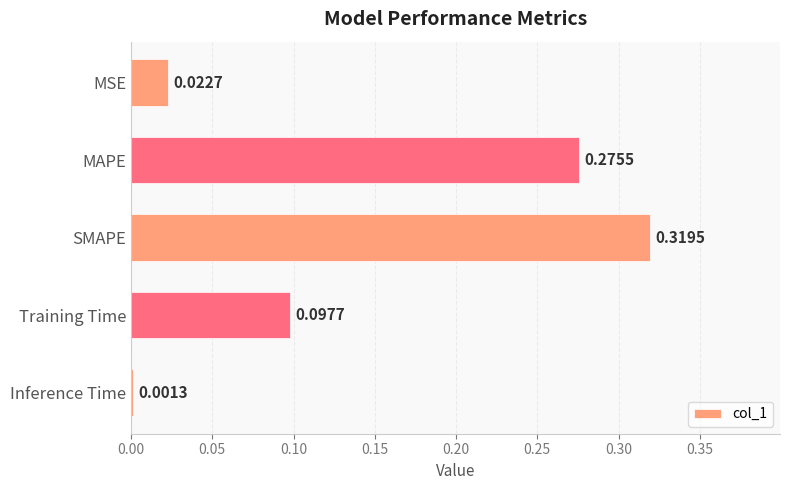

What is the sum of the values at Training Time and SMAPE?

0.4